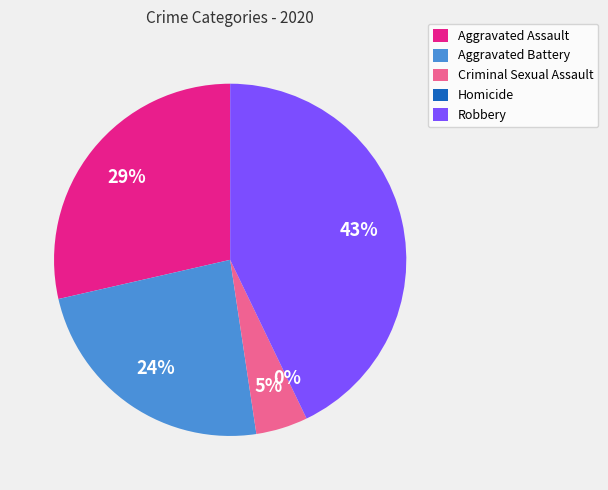

Does Robbery represent more than half of the total?

No